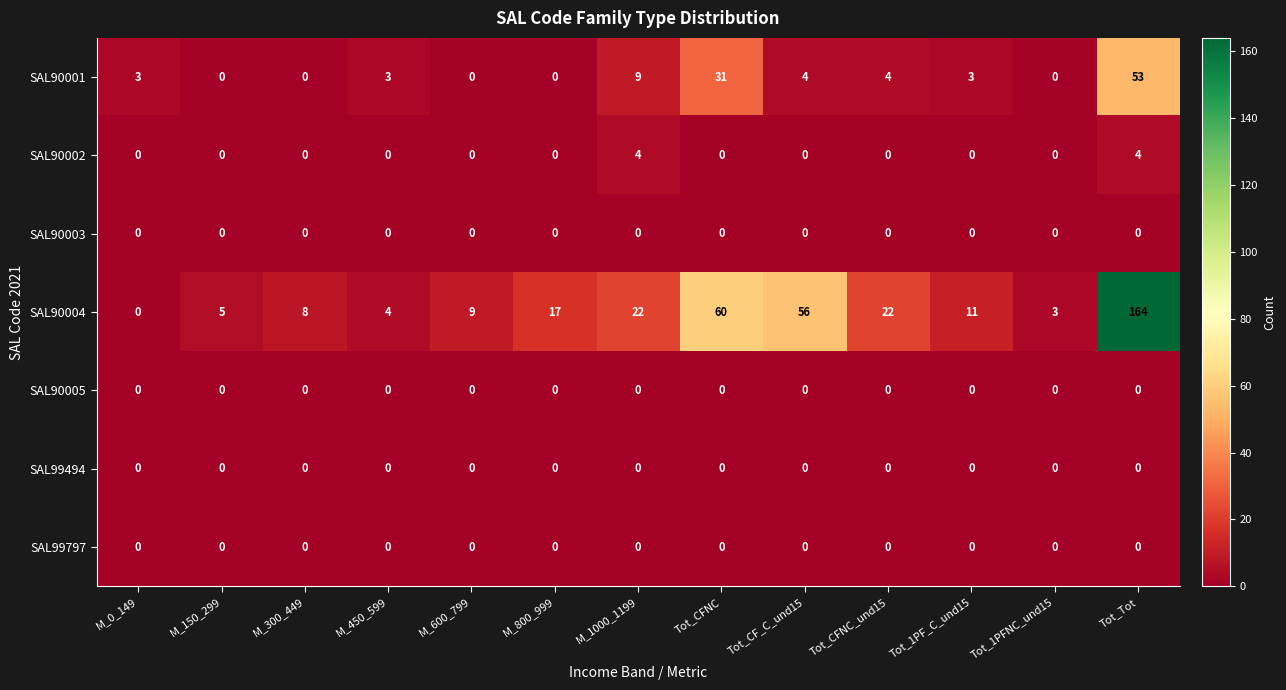

At which category is the sum across all series the highest?

Tot_Tot